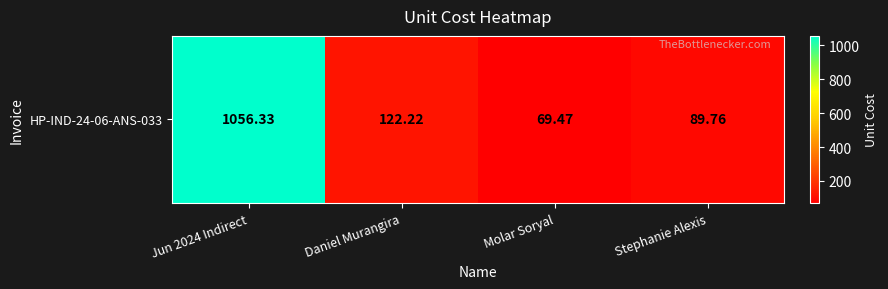

What is the difference between the values at Molar Soryal and Stephanie Alexis?

20.3